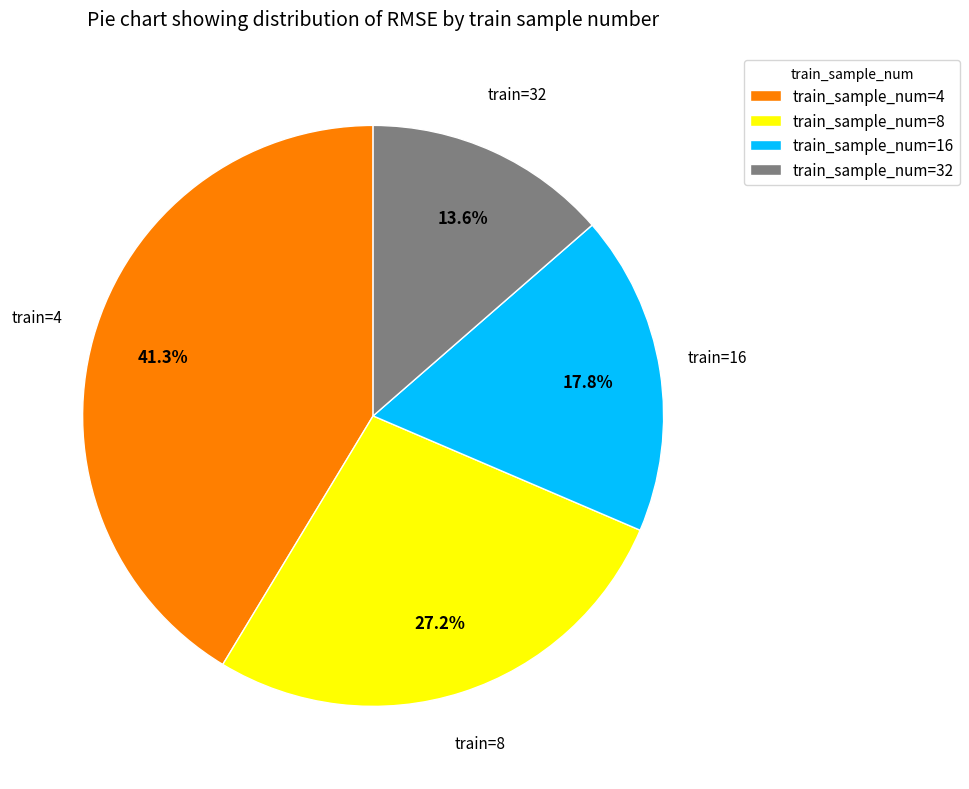

To the nearest percent, what is the average slice percentage?

25%